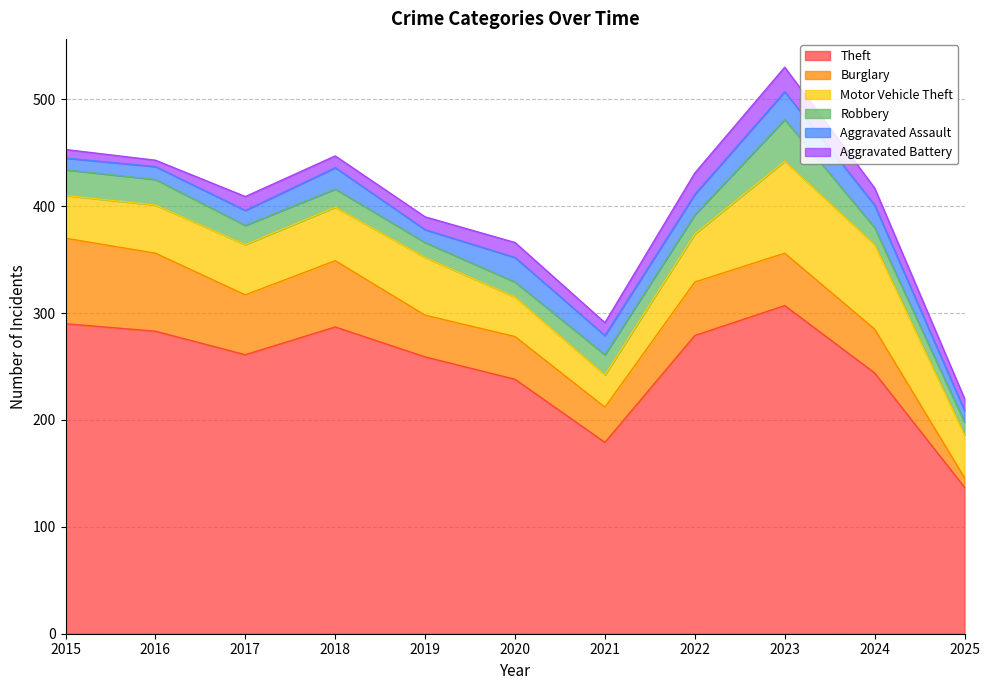

After their last crossing, which series has the higher values: Robbery or Aggravated Assault?

Robbery